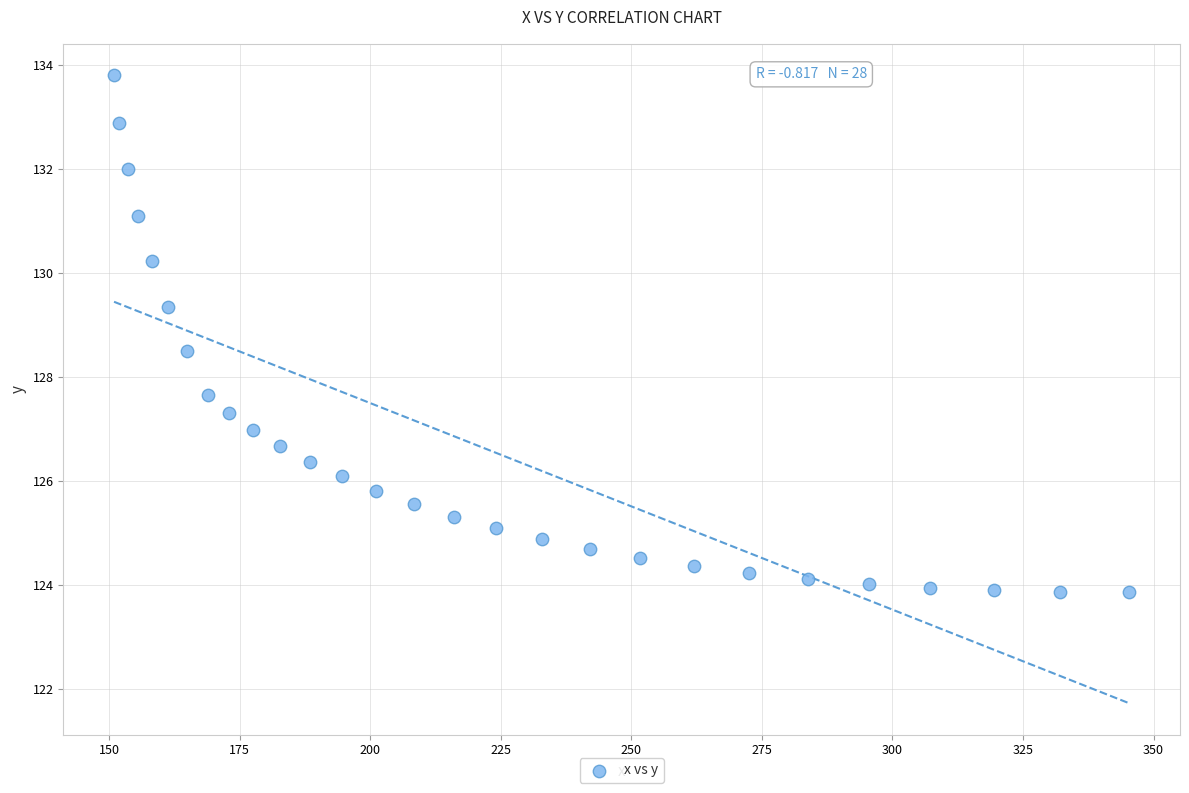

What is the range of Y values (max minus min)?

9.9